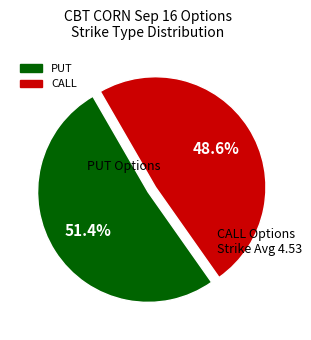

Is there a majority slice in this chart?

Yes